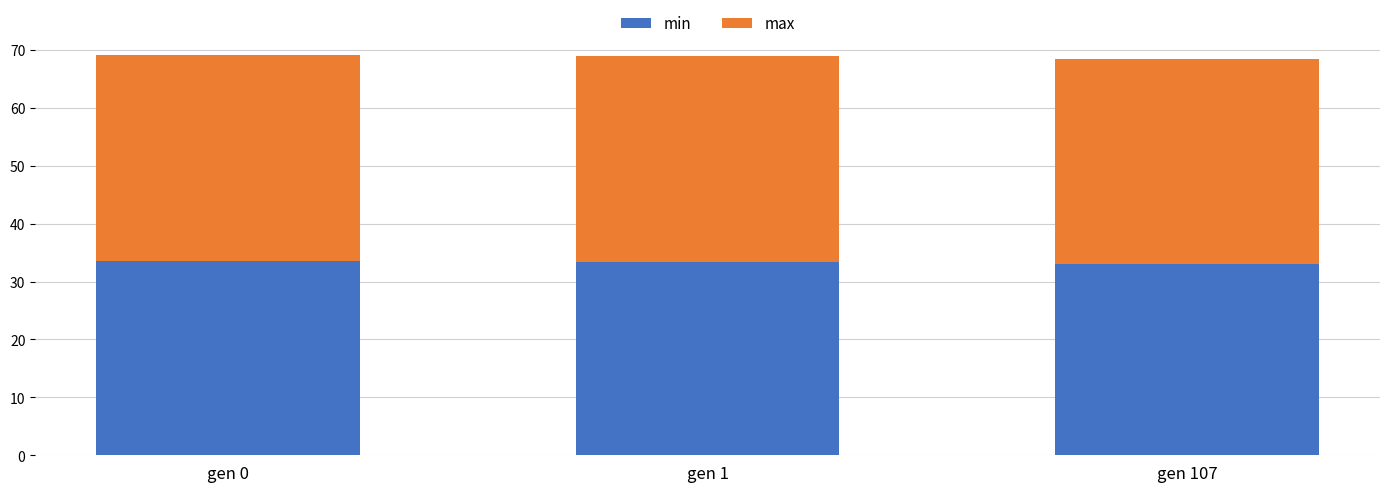

What is the value of the min bar at the 1st from the left?

33.5